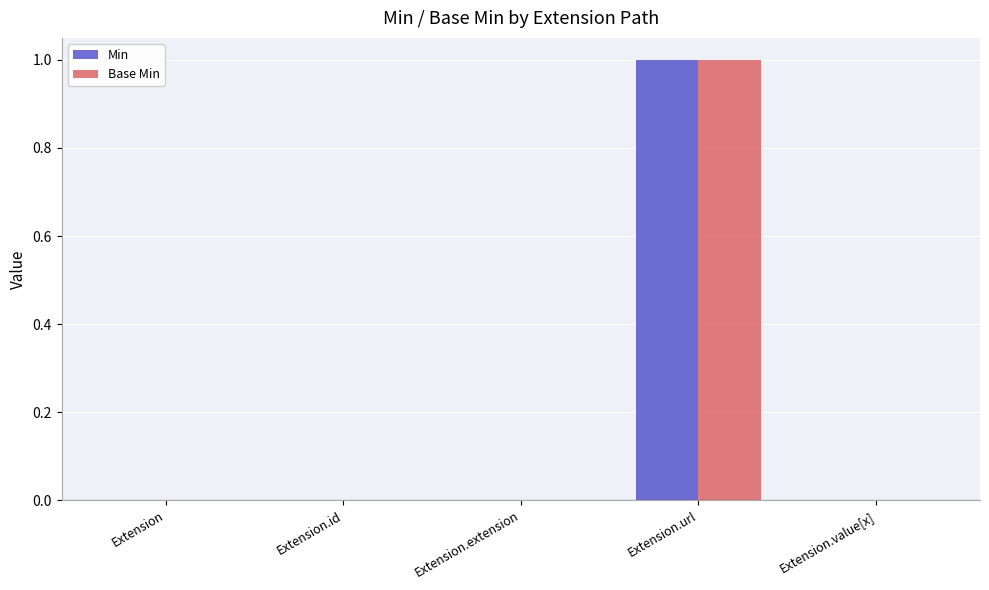

Does the chart contain stacked bars?

No